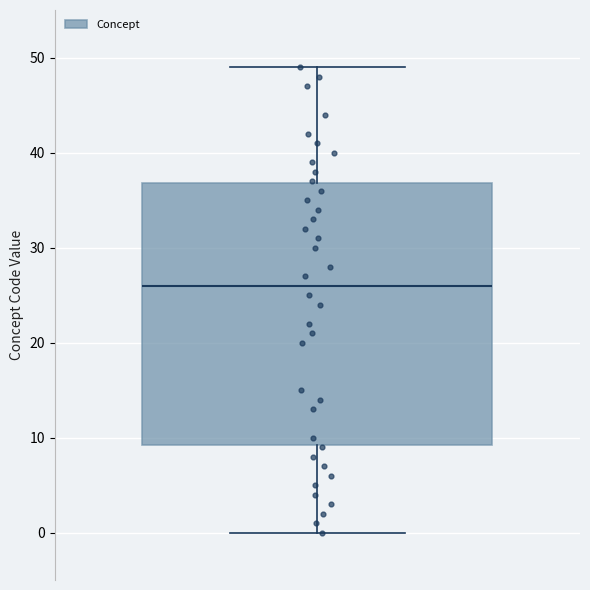

Read this box plot against the y-axis: the position of the median line, the range covered by the box, and the ends of both whiskers. The values are not printed on the chart, so give them approximately, as read against the axis.

median 26, box 9 to 37, whiskers 0 to 49